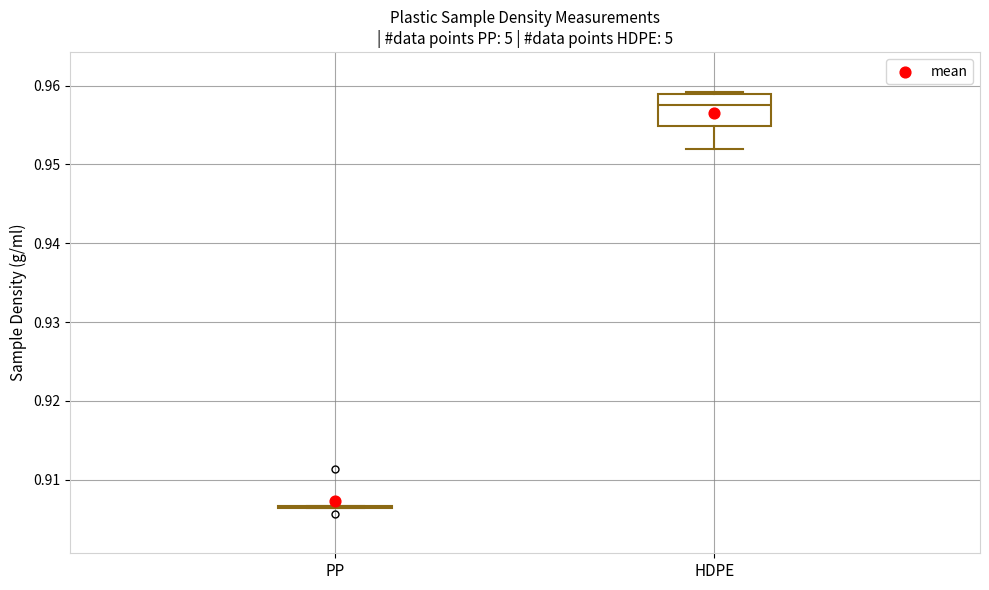

Comparing the boxes themselves (not the whiskers), which one is the tallest?

HDPE